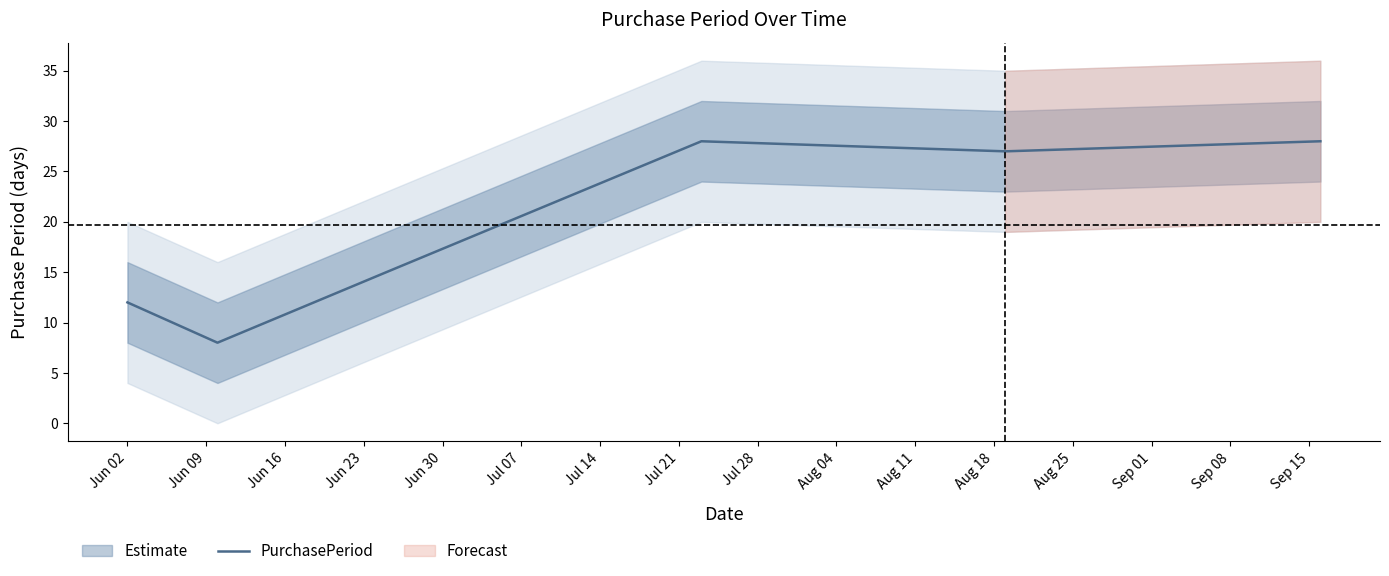

What is the highest value of the PurchasePeriod series?

28